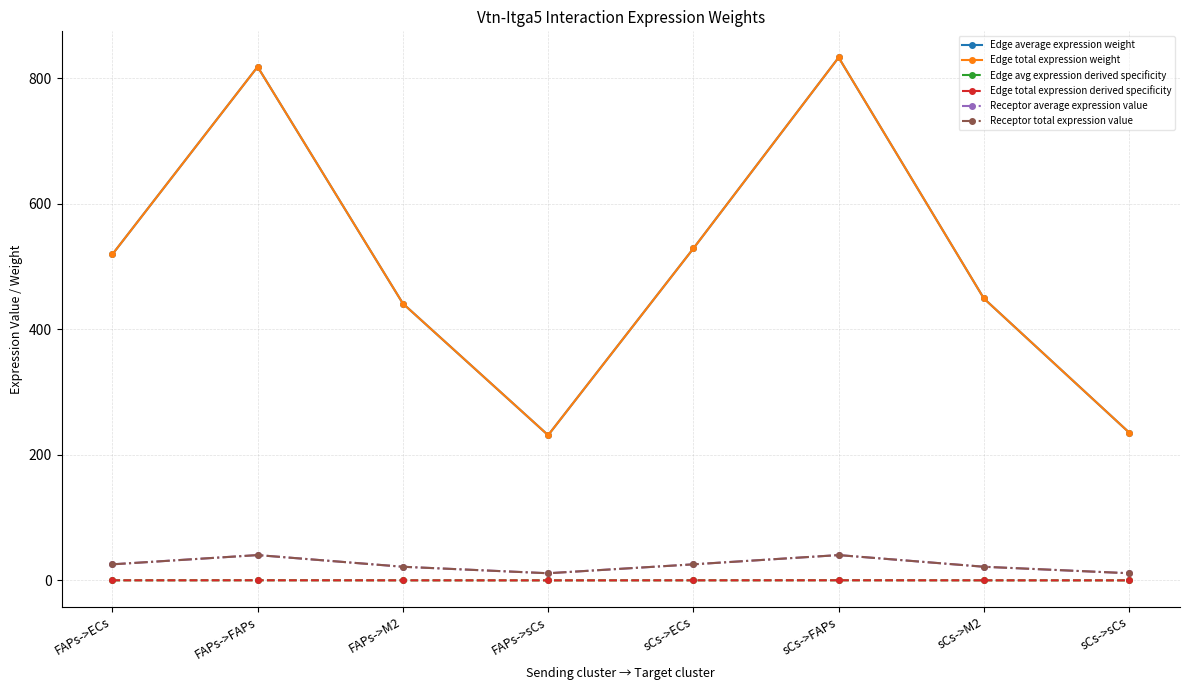

True or false: Receptor total expression value and Edge total expression derived specificity cross at least once.

False